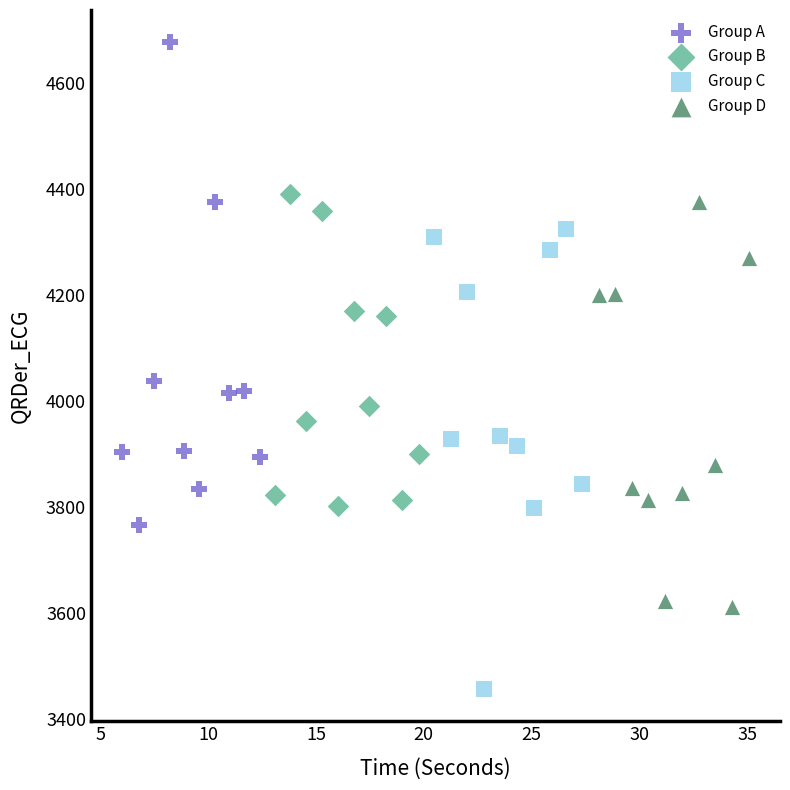

Which series has the largest Y range (max minus min)?

Group A